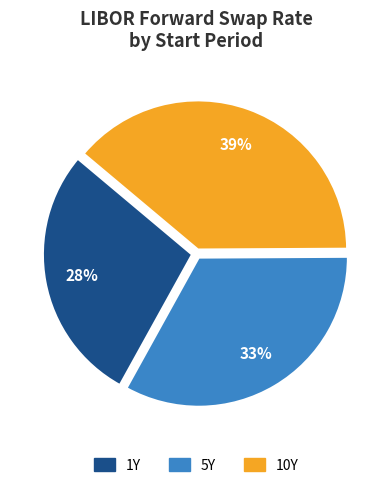

To the nearest percent, what is the difference between the largest and smallest slice percentages?

11%